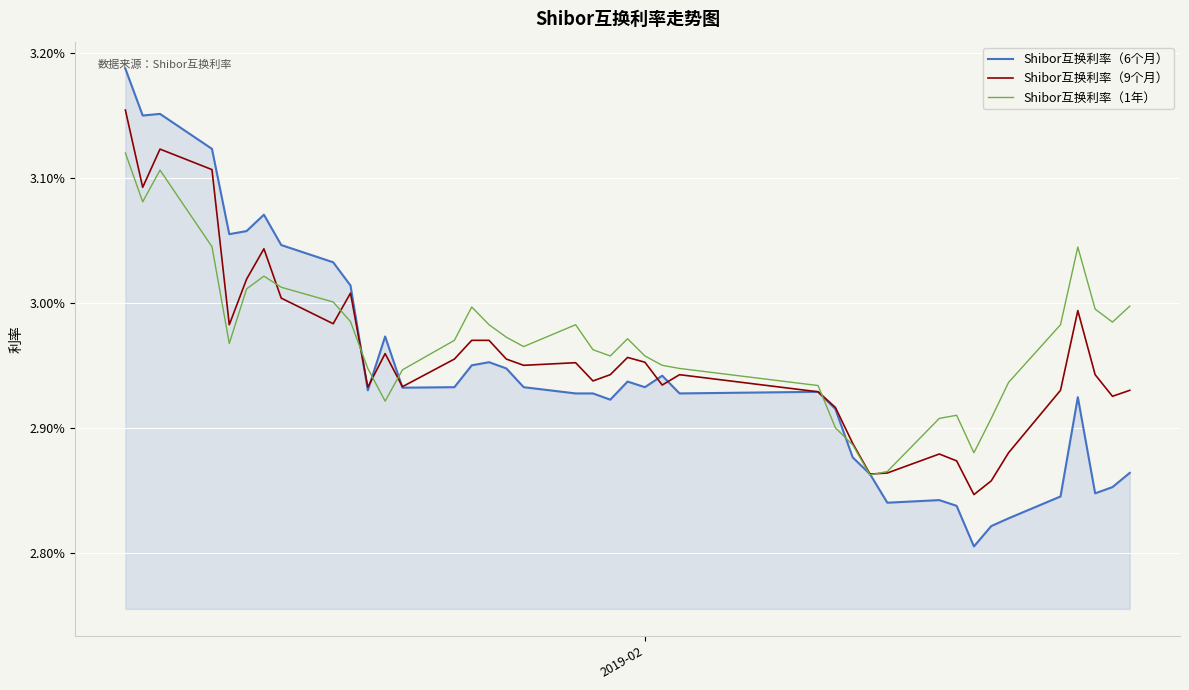

Does the chart have visible grid lines?

Yes